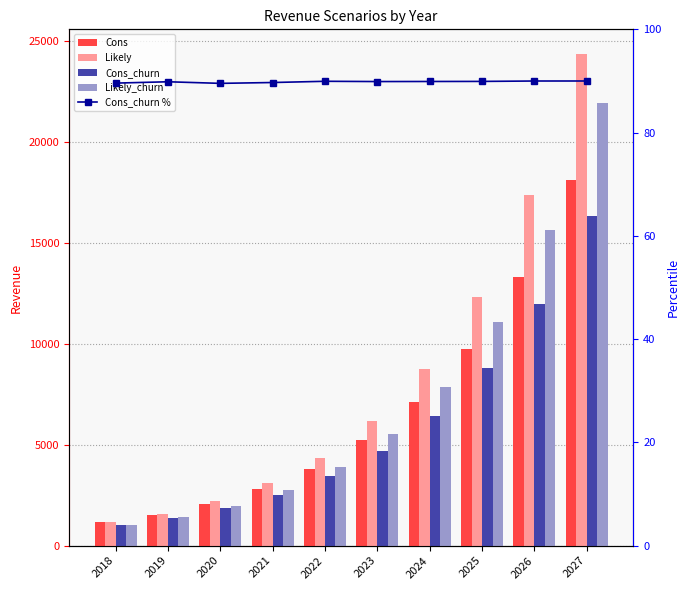

Reading left to right, extract all data points from this chart.

Cons: 1152.0	1536.0	2064.0	2796.0	3816.0	5220.0	7128.0	9756.0	13308.0	18108.0
Likely: 1152.0	1584.0	2196.0	3084.0	4356.0	6168.0	8724.0	12324.0	17352.0	24336.0
Cons_churn: 1032.0	1380.0	1848.0	2508.0	3432.0	4692.0	6408.0	8772.0	11976.0	16296.0
Likely_churn: 1032.0	1416.0	1968.0	2772.0	3912.0	5544.0	7848.0	11088.0	15612.0	21900.0
Cons_churn %: 89.6	89.8	89.5	89.7	89.9	89.9	89.9	89.9	90.0	90.0